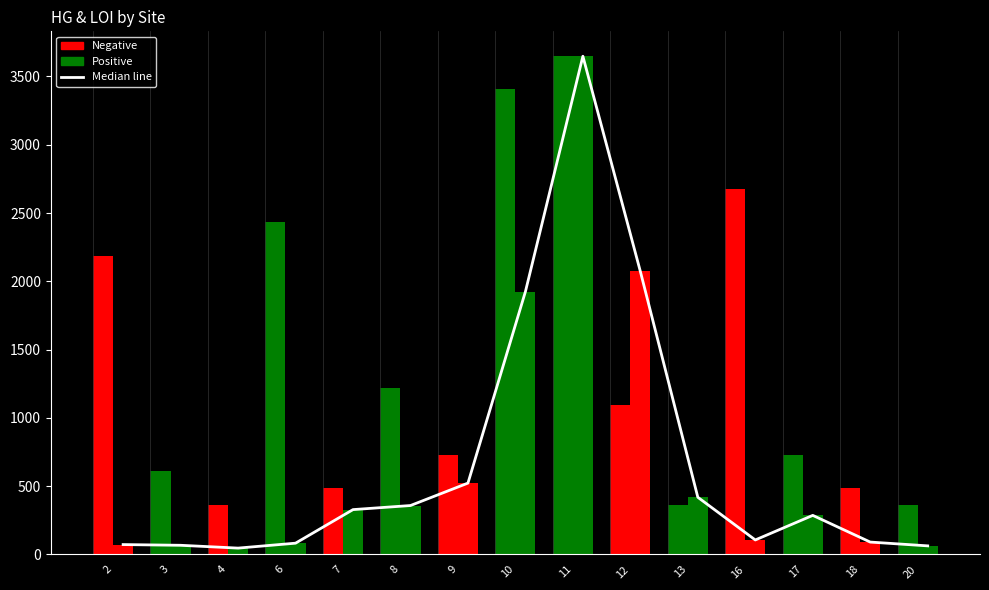

At which category does the chart reach its minimum across all series?

4